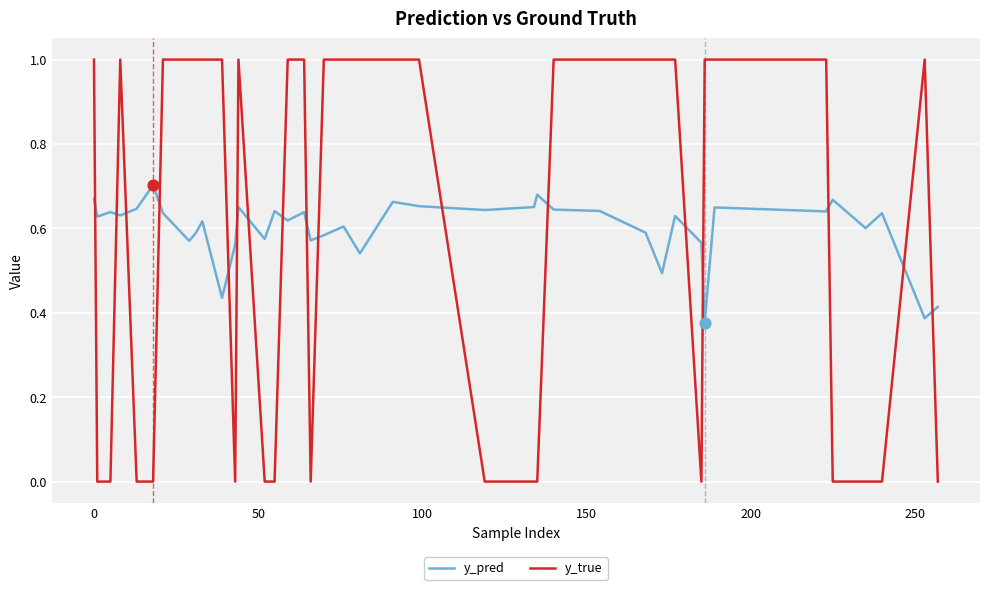

Which series has the largest range (max minus min)?

y_true